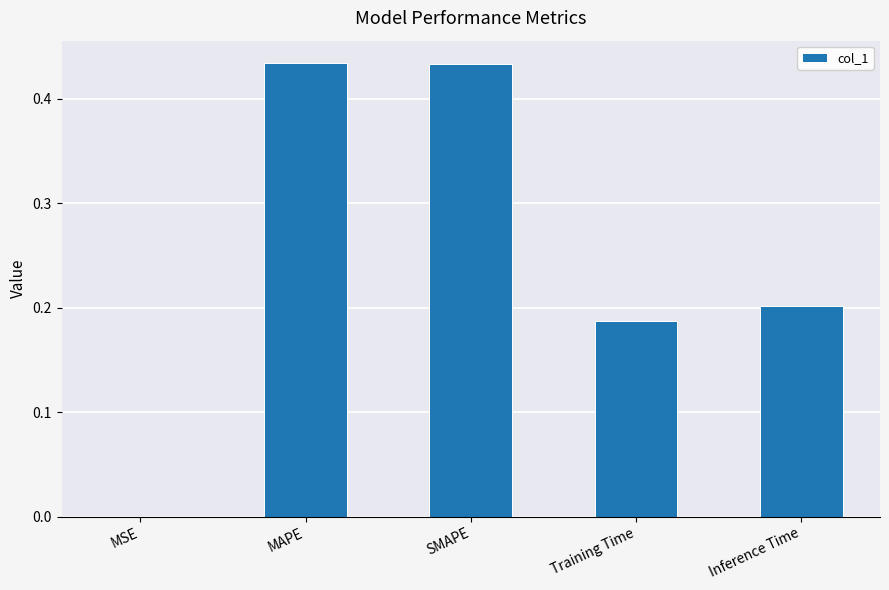

Is it true that the value at Training Time is 0.2?

True